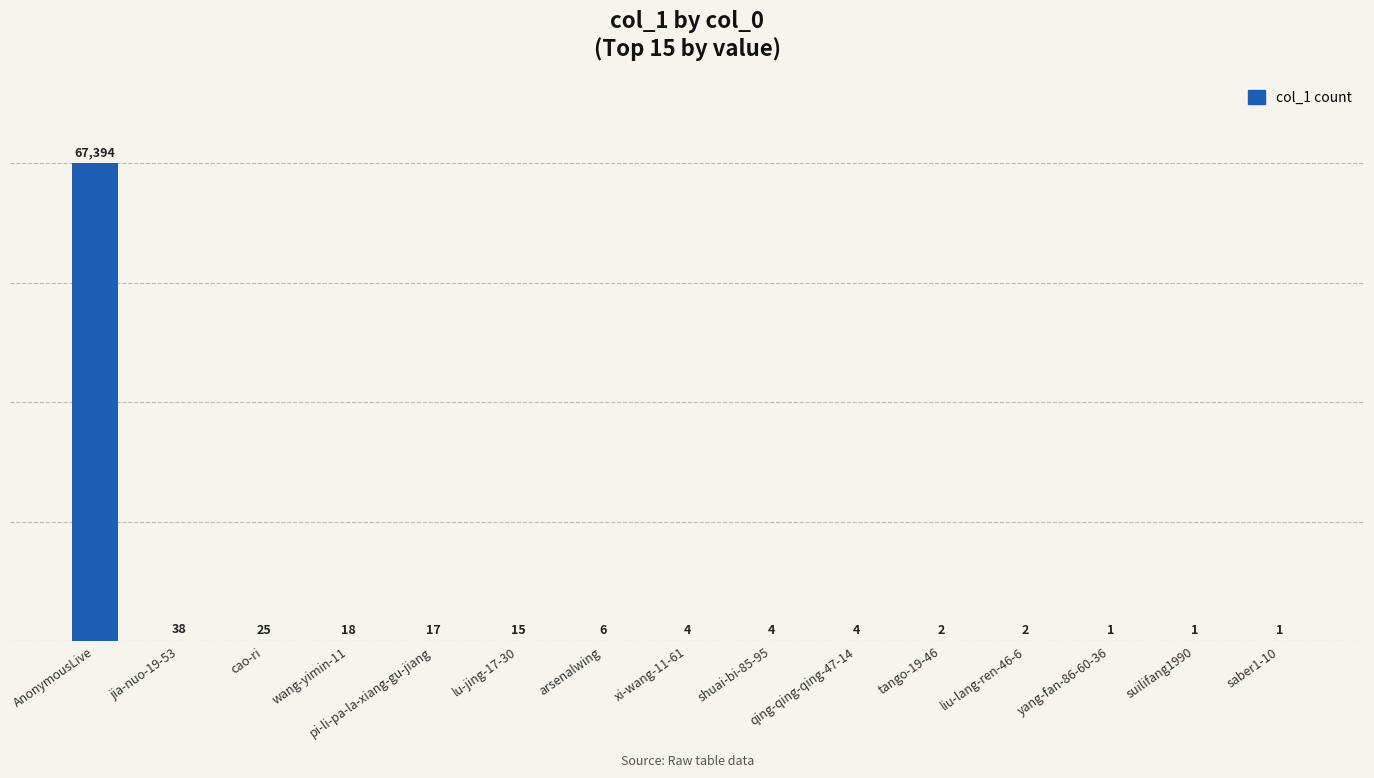

Reading right to left, list all the values displayed in this chart.

saber1-10=1	suilifang1990=1	yang-fan-86-60-36=1	liu-lang-ren-46-6=2	tango-19-46=2	qing-qing-qing-47-14=4	shuai-bi-85-95=4	xi-wang-11-61=4	arsenalwing=6	lu-jing-17-30=15	pi-li-pa-la-xiang-gu-jiang=17	wang-yimin-11=18	cao-ri=25	jia-nuo-19-53=38	AnonymousLive=67394